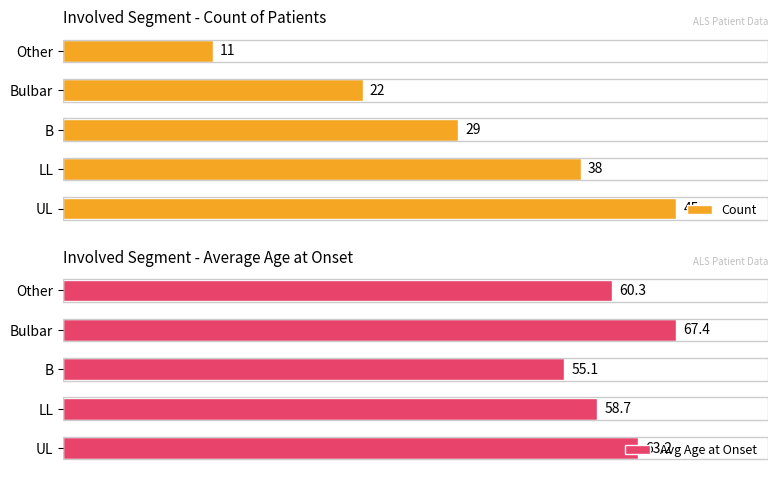

Rank the series by their average value, from lowest to highest.

Count, Avg Age at Onset